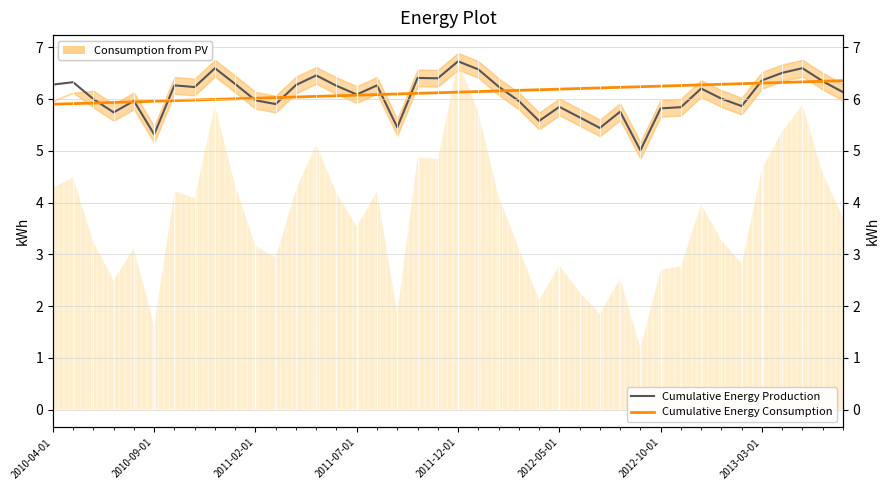

At which label is Cumulative Energy Production closest to 5?

29